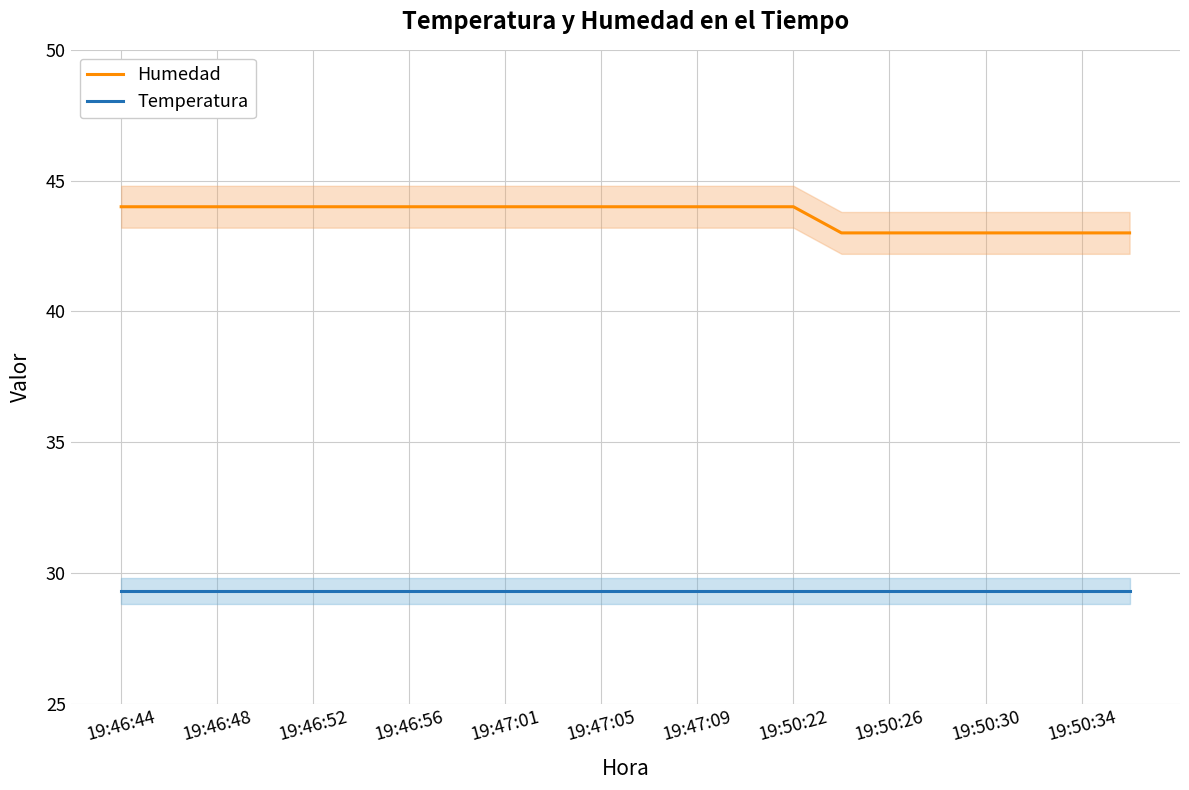

What is the maximum value shown in the chart?

44.0